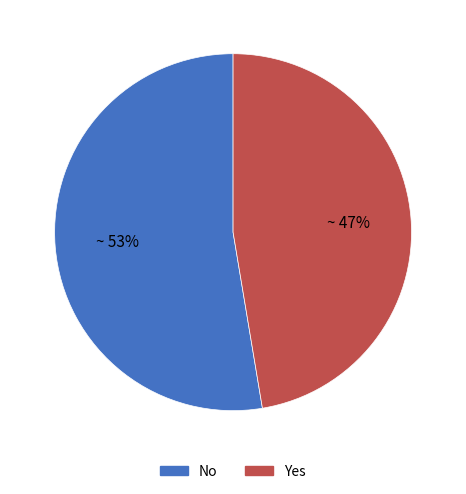

To the nearest percent, what is the combined percentage of Yes and No?

100%